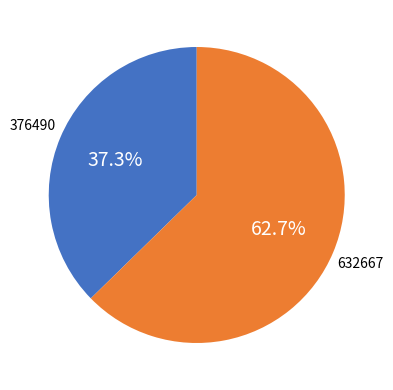

Is there a majority slice in this chart?

Yes